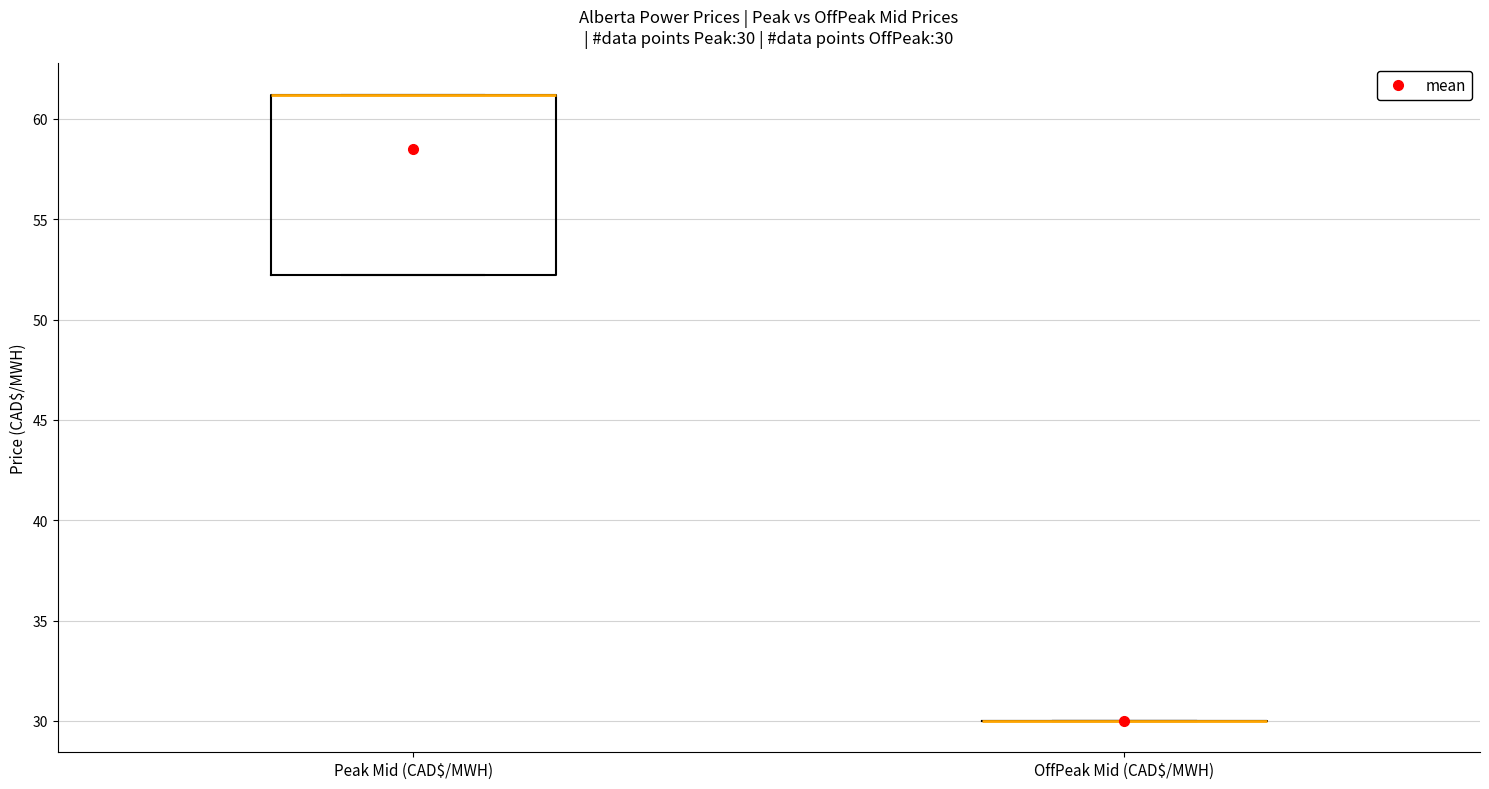

Which box is the tallest, from its lower edge to its upper edge?

Peak Mid (CAD$/MWH)